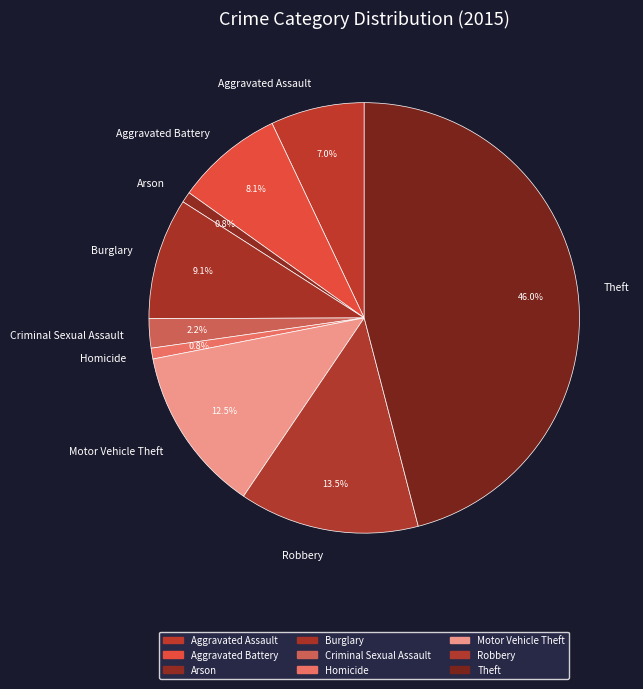

Which category has the biggest portion of the pie?

Theft